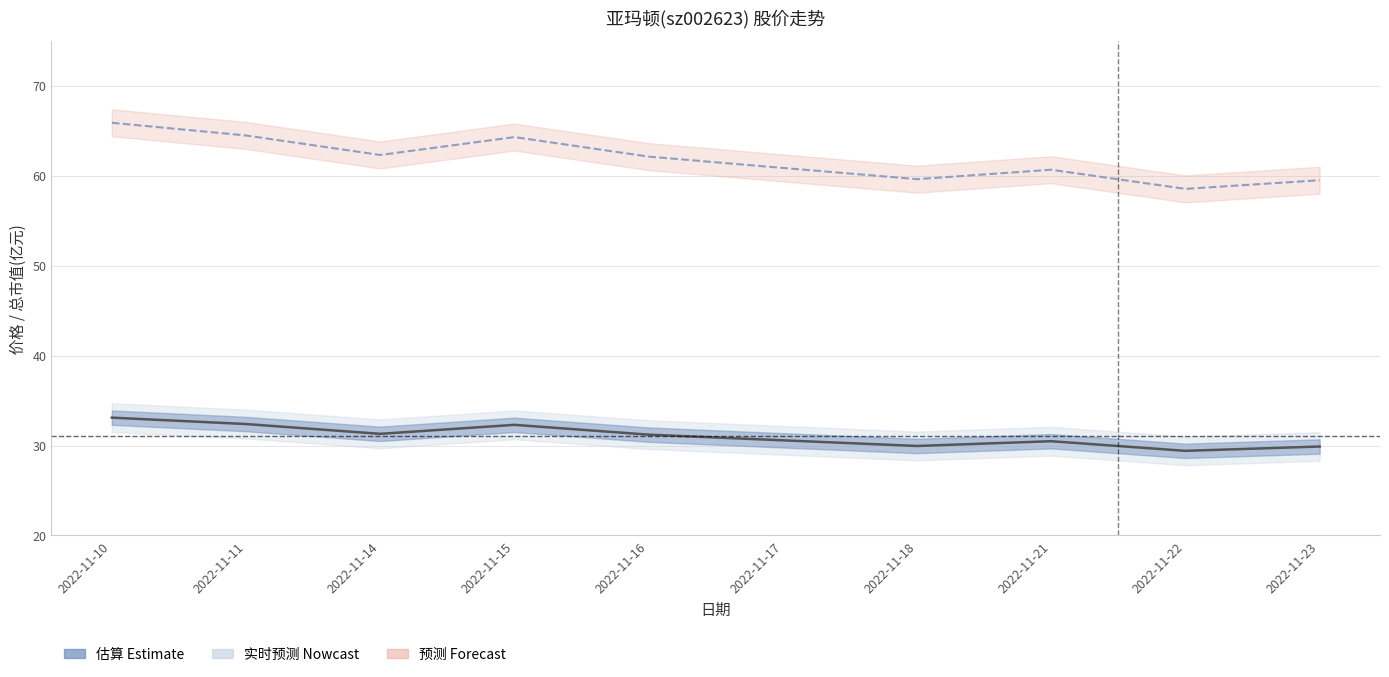

How many lines are shown in the chart?

2